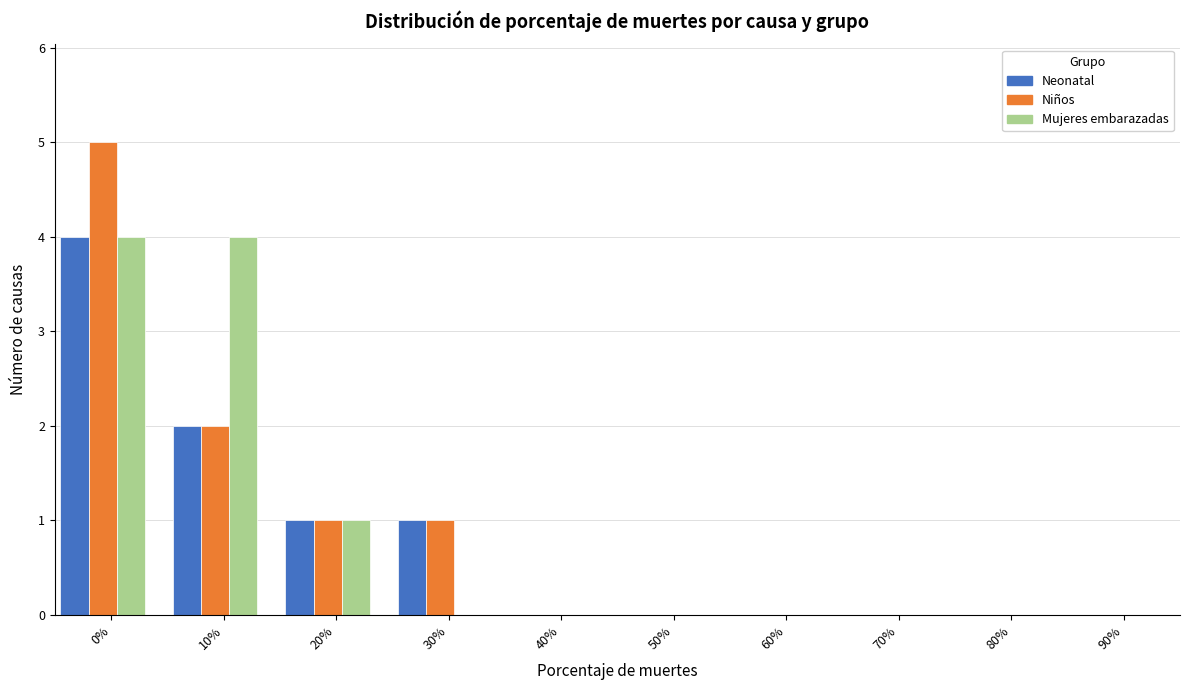

Reading right to left, extract all data points from this chart.

Neonatal: 90%=0	80%=0	70%=0	60%=0	50%=0	40%=0	30%=1	20%=1	10%=2	0%=4
Niños: 90%=0	80%=0	70%=0	60%=0	50%=0	40%=0	30%=1	20%=1	10%=2	0%=5
Mujeres embarazadas: 90%=0	80%=0	70%=0	60%=0	50%=0	40%=0	30%=0	20%=1	10%=4	0%=4